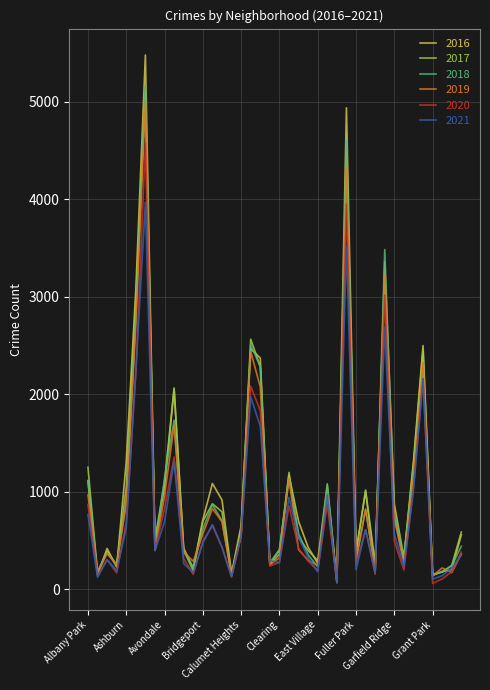

How many lines are shown in the chart?

6